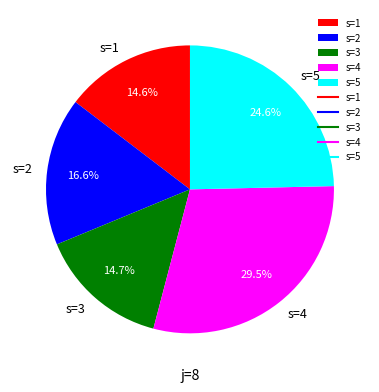

The s=1 slice represents 15% of the pie. True or false?

True